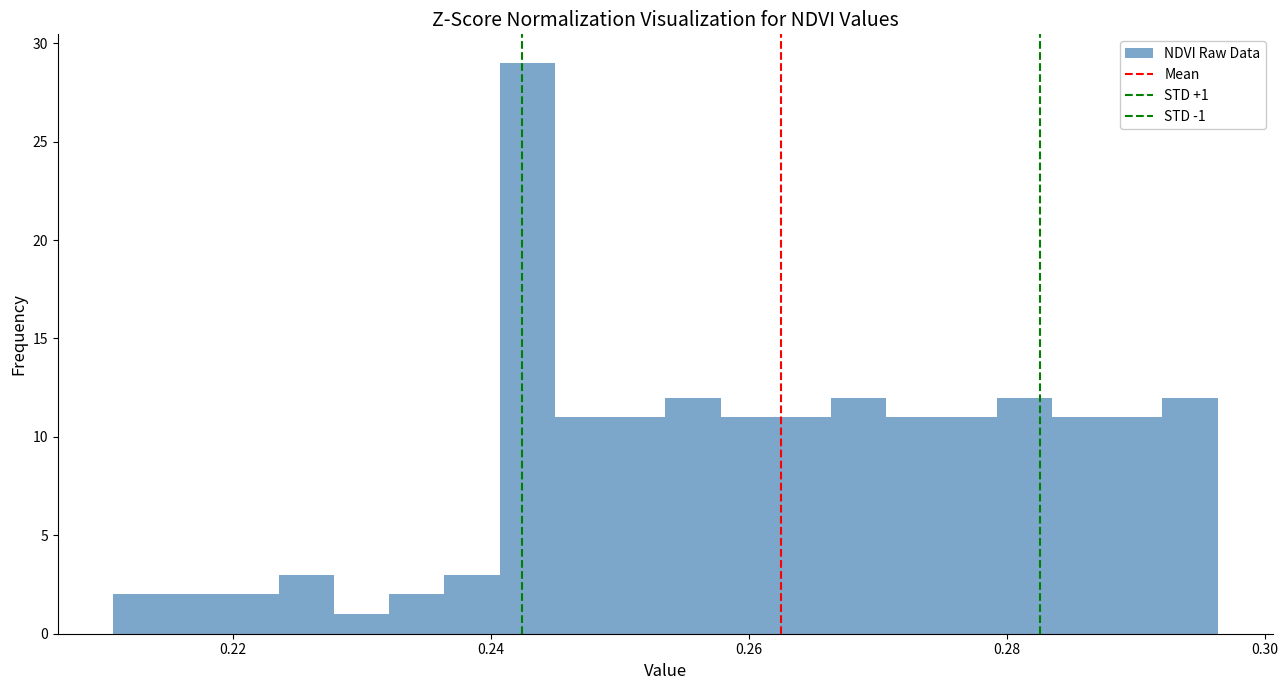

Around what value on the x-axis is the tallest bar? Give the approximate position of its centre, as read against the axis.

0.242